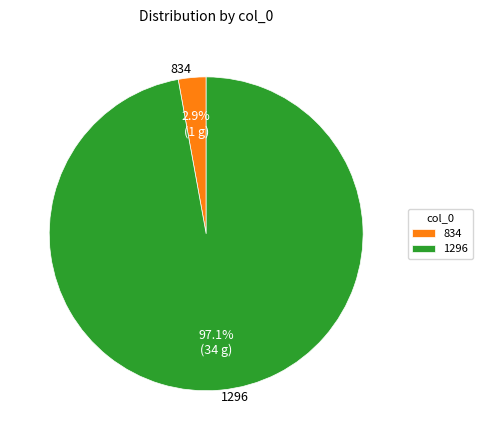

What is the largest slice in the pie chart?

1296